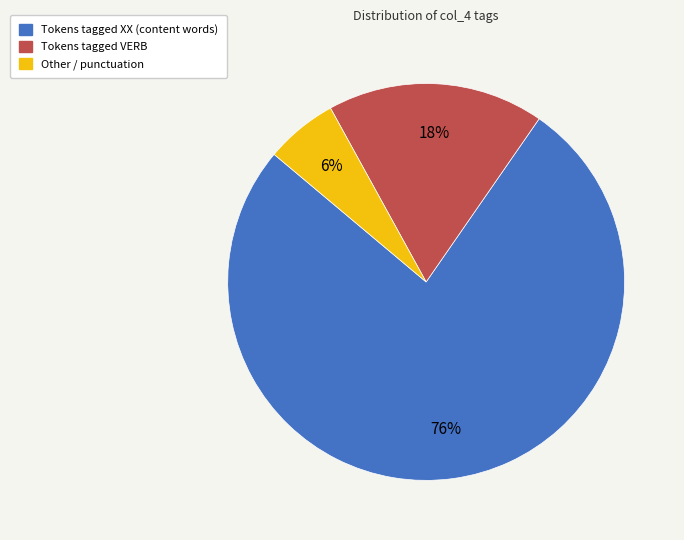

To the nearest percent, what is the average slice percentage?

33%